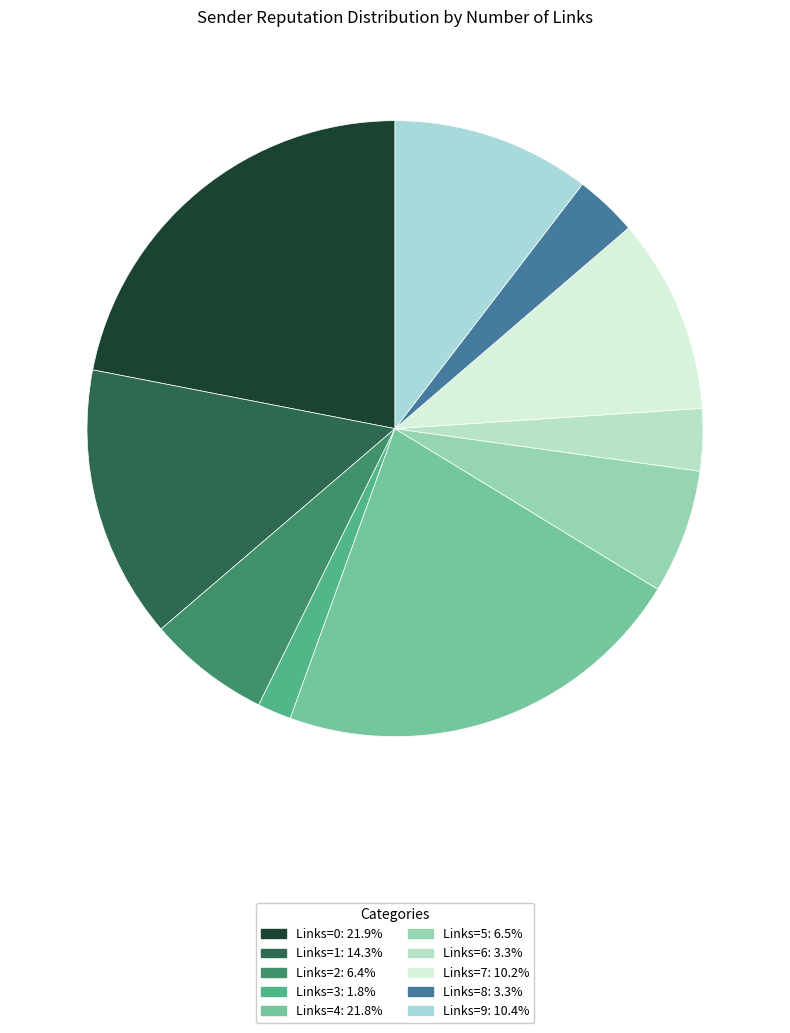

How many slices are in this pie chart?

10